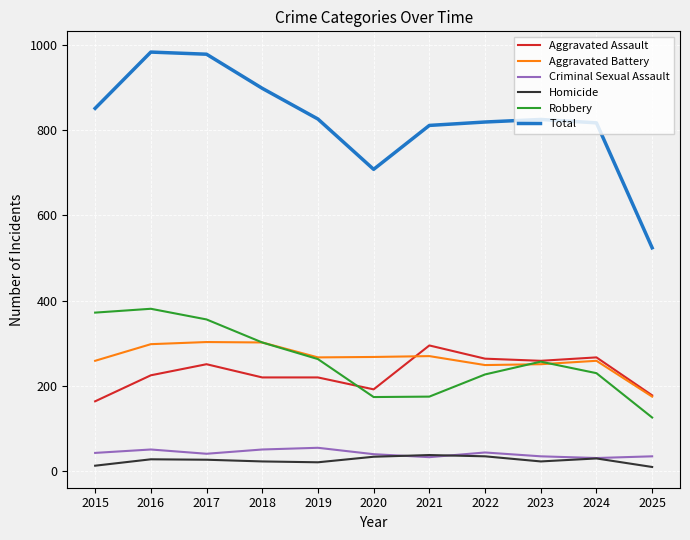

Does the chart display data point markers on the line(s)?

No